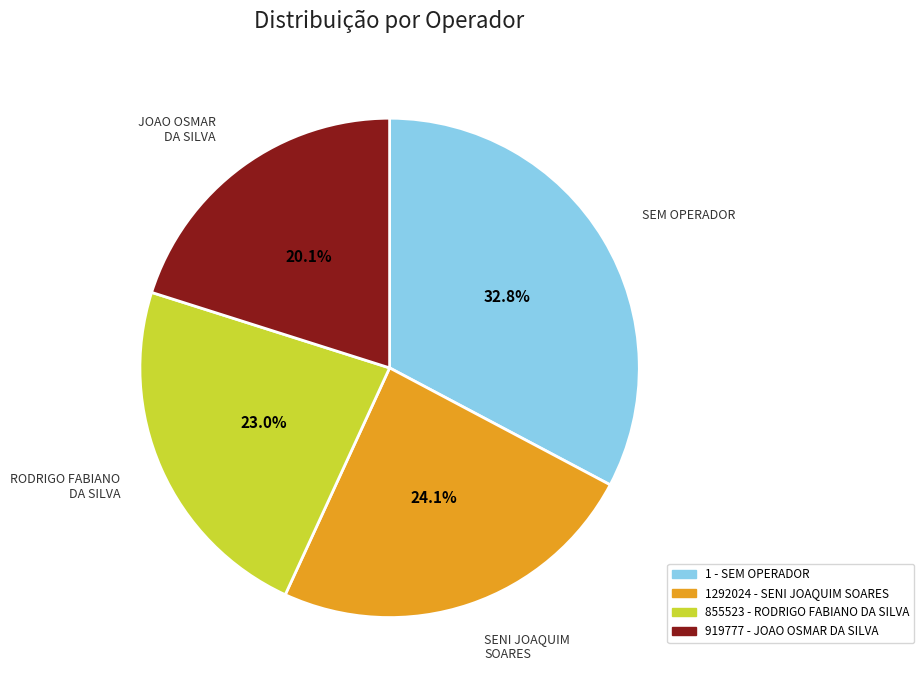

To the nearest percent, what portion does 1292024 - SENI JOAQUIM SOARES represent?

24%